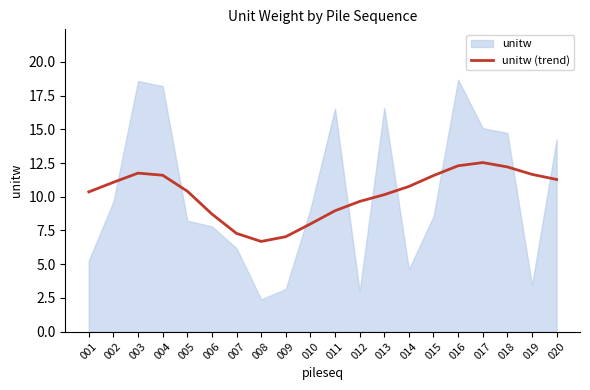

What is the maximum value for unitw (trend)?

12.5